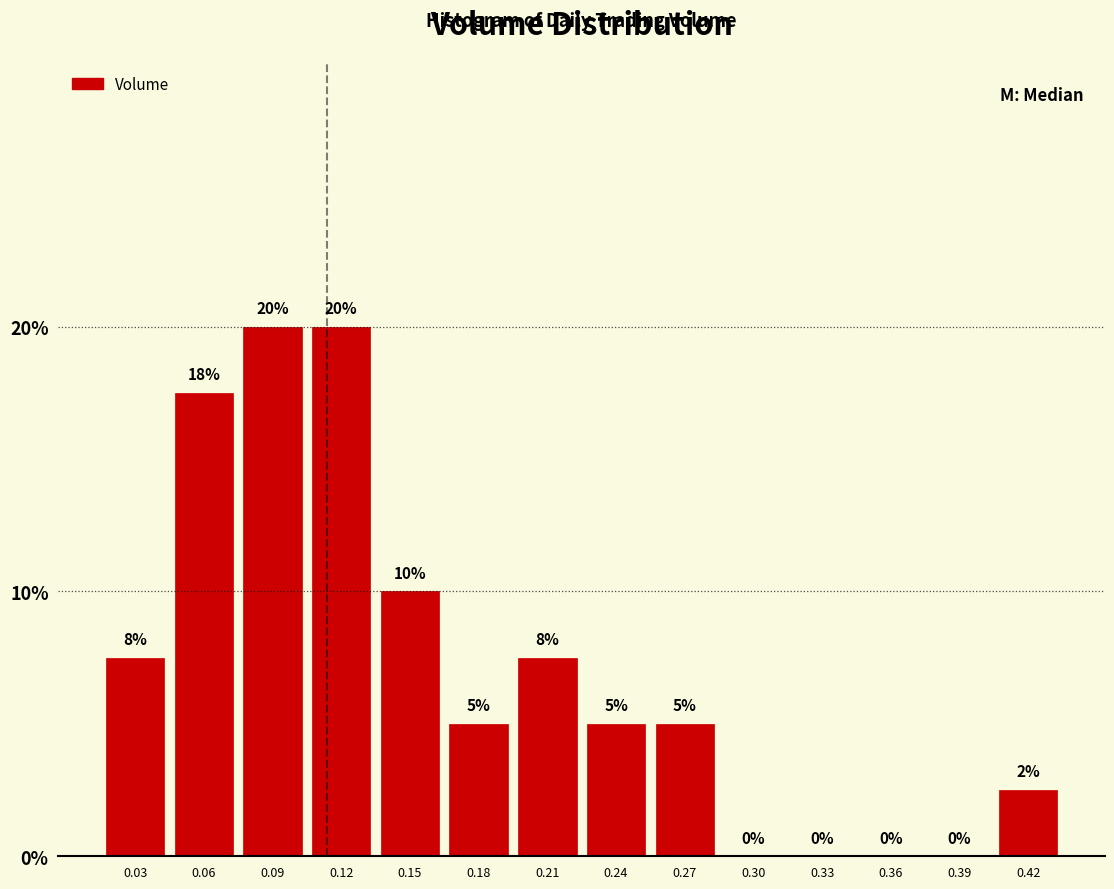

What is the change in value from 0.12 to 0.15?

-10.0